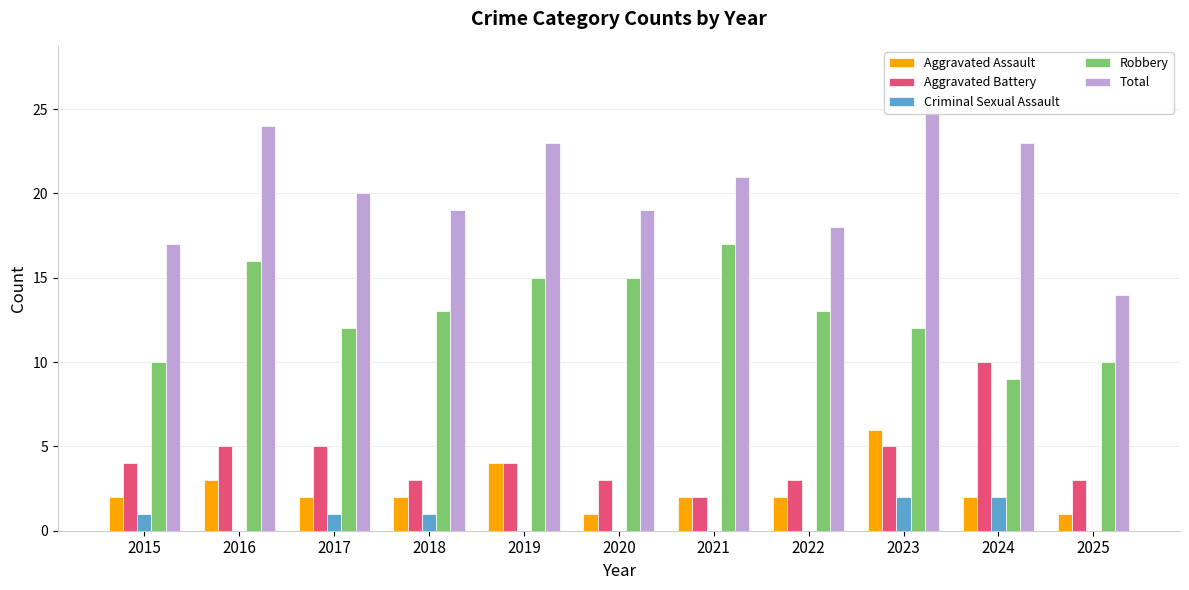

Between 2019 and 2022, which series saw the biggest shift?

Total